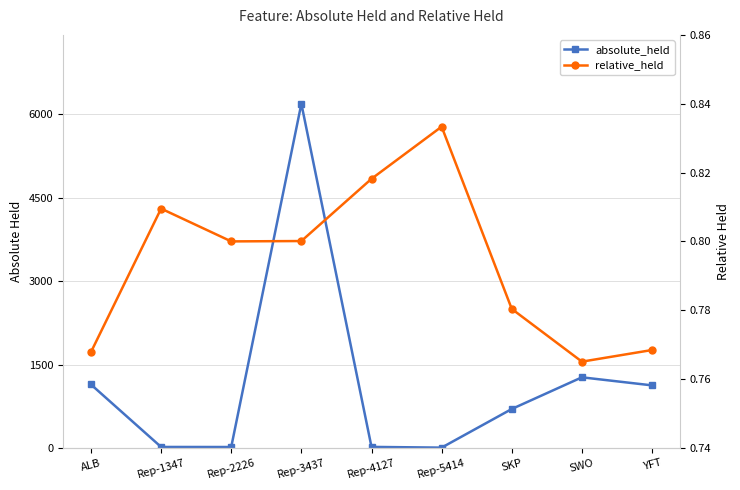

List the labels in order of absolute_held value, largest first.

Rep-3437, SWO, ALB, YFT, SKP, Rep-4127, Rep-1347, Rep-2226, Rep-5414